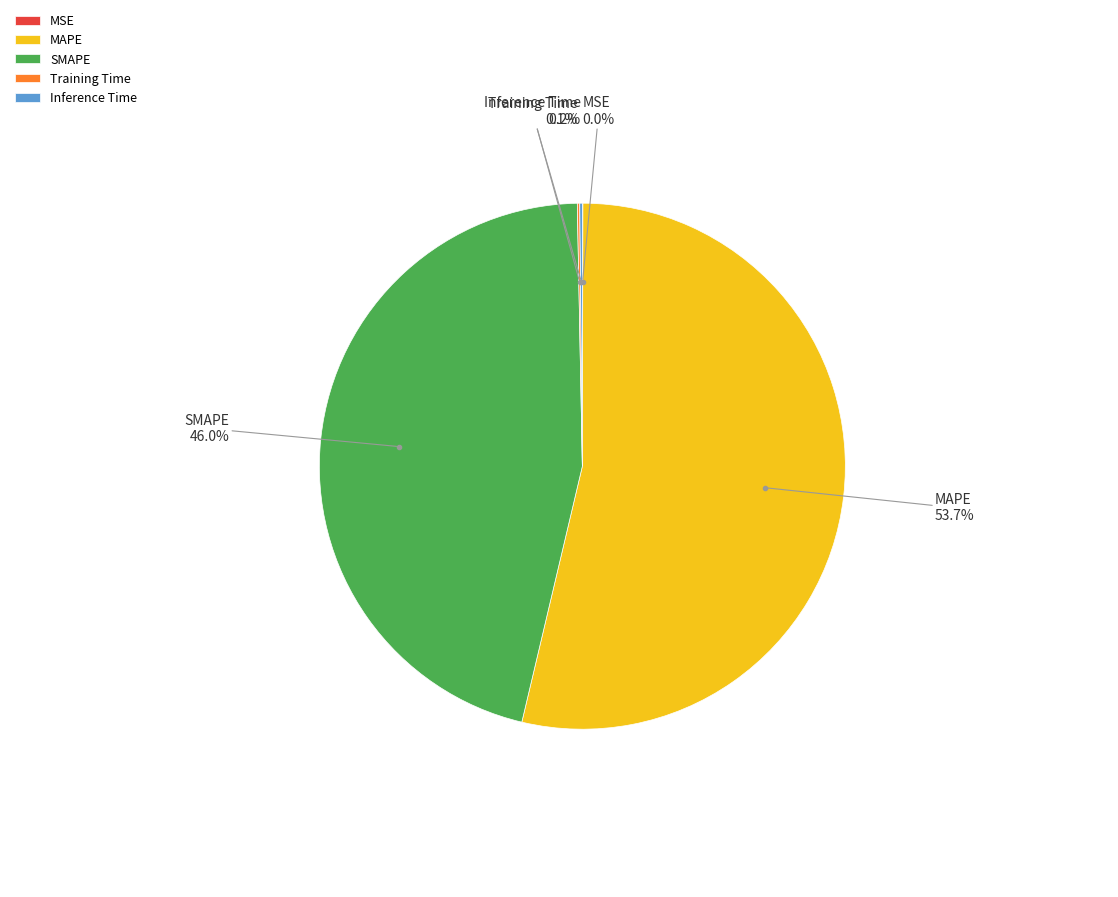

To the nearest percent, what is the average slice percentage?

20%